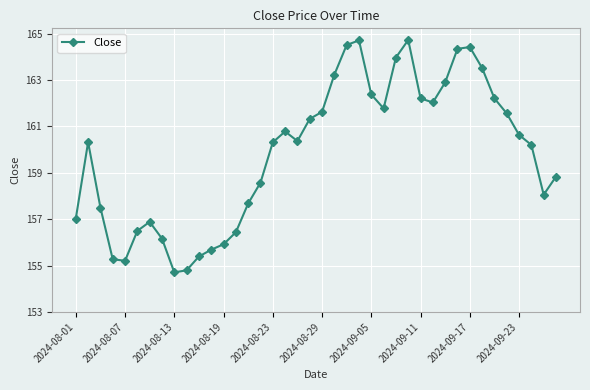

How many values are below 160?

17